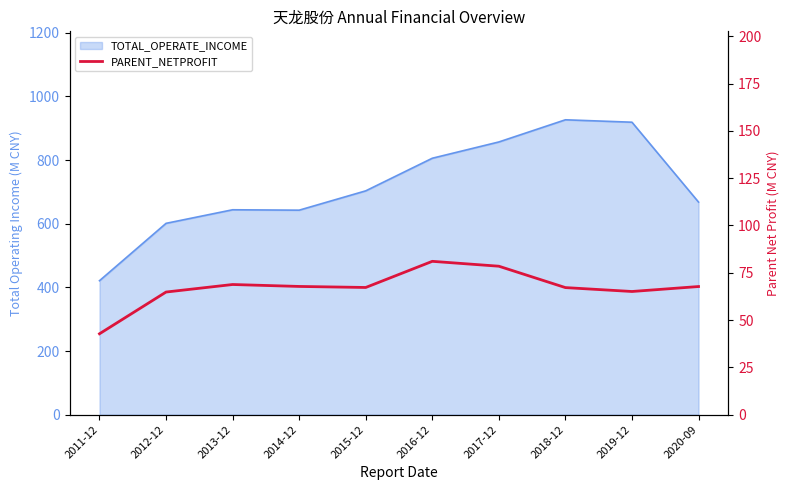

True or false: the data has more than 0 interior local peaks.

True